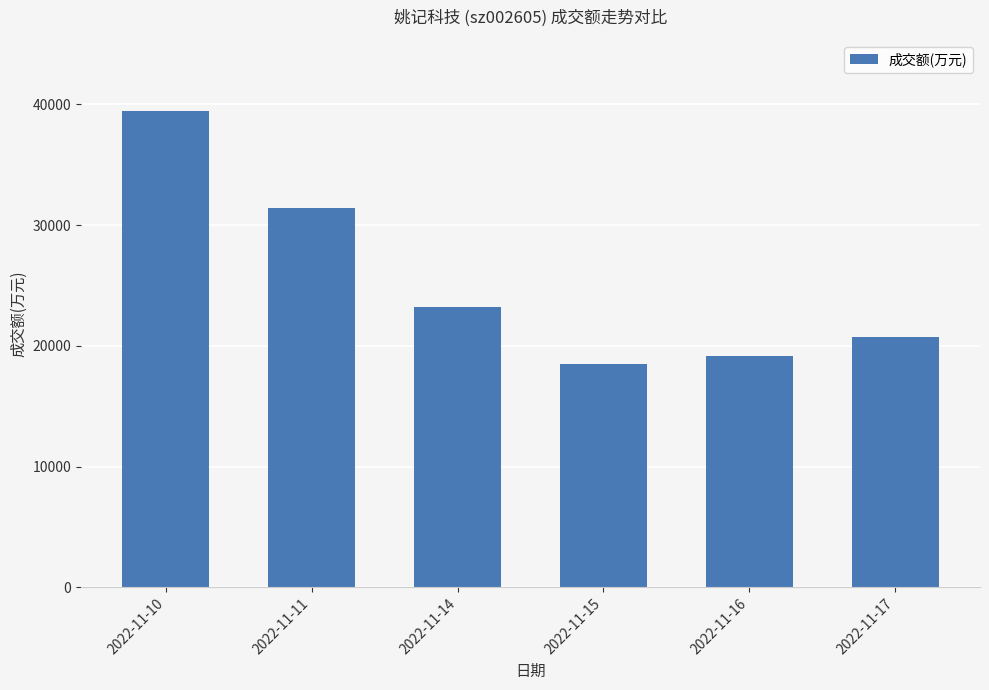

List the labels in order of value, largest first.

2022-11-10, 2022-11-11, 2022-11-14, 2022-11-17, 2022-11-16, 2022-11-15